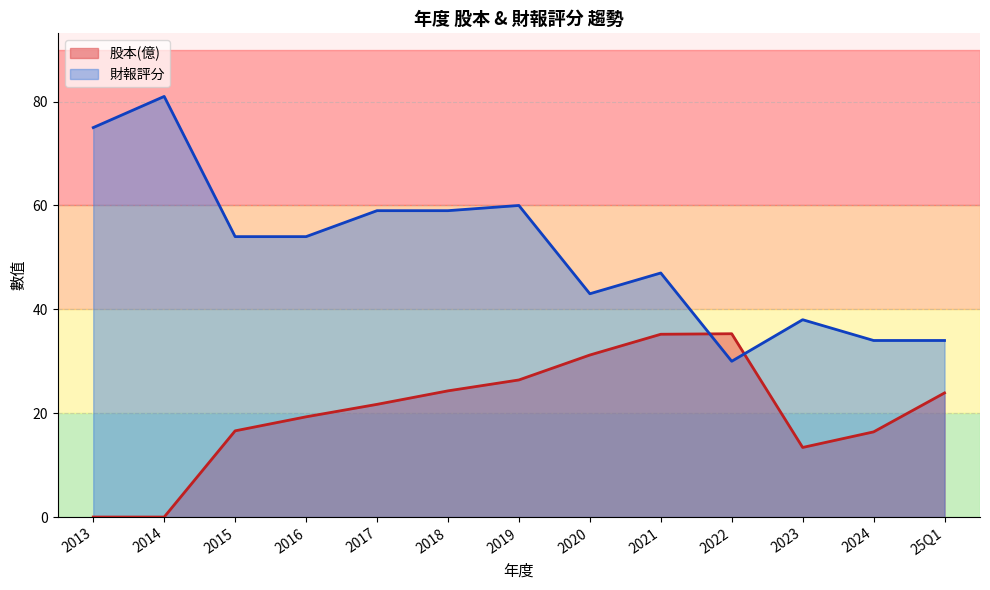

Between 2022 and 2020, which series saw the biggest shift?

財報評分